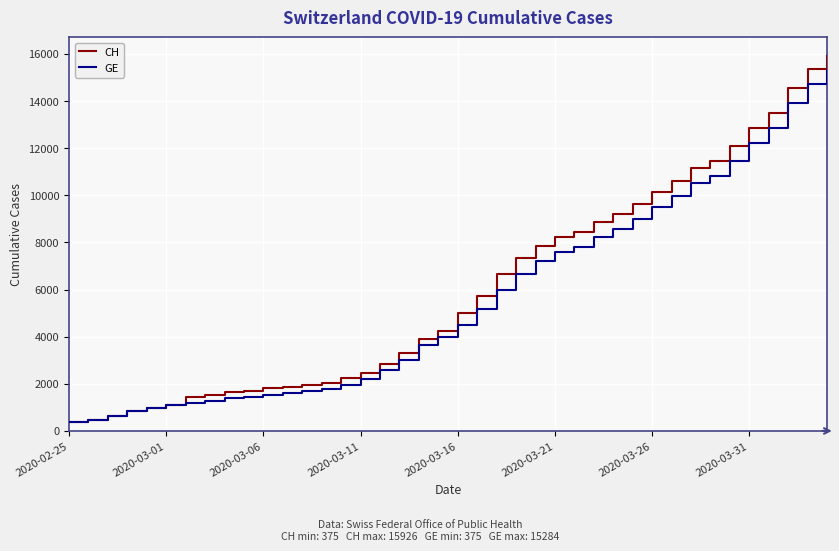

Which series has the widest spread of values?

CH